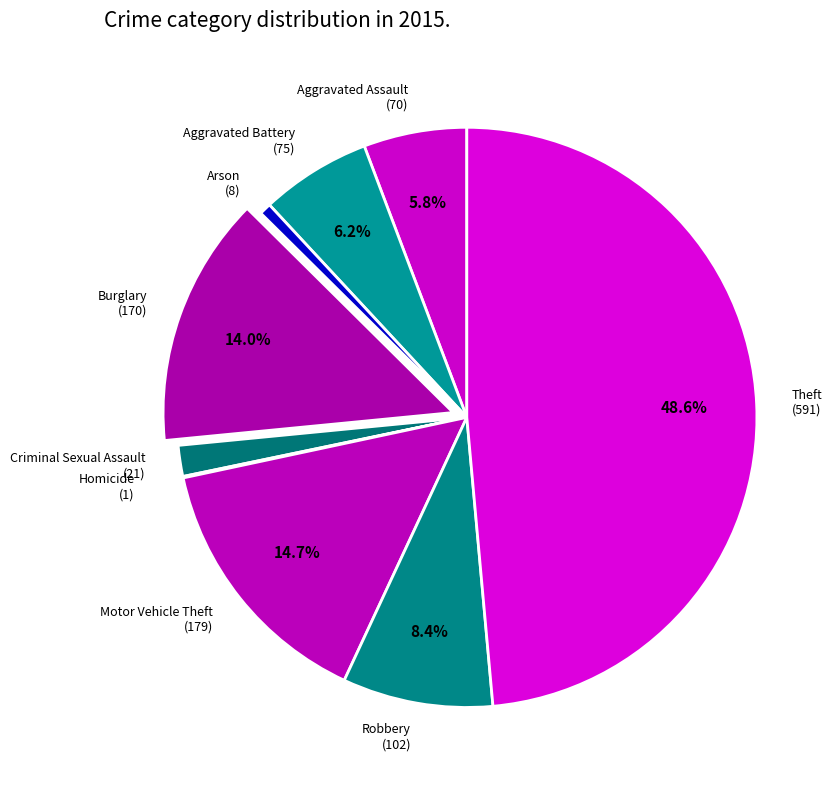

How much of the chart is everything except Robbery?

91.6%